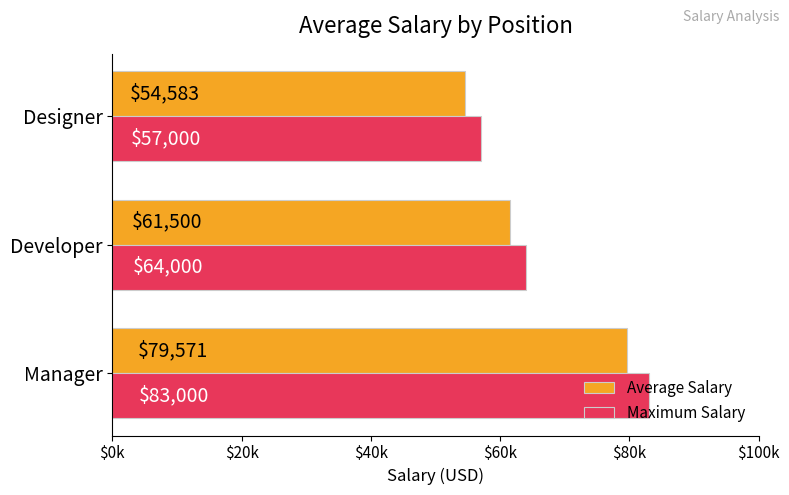

What is the difference between the maximum and minimum values in the Maximum Salary series?

26000.0